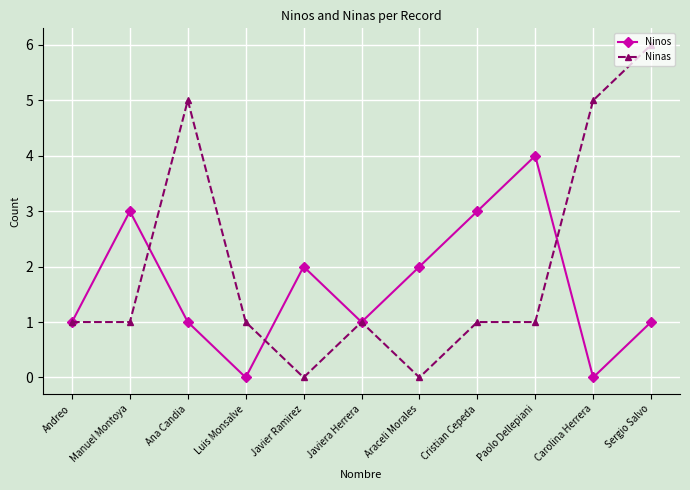

Which series has the largest range (max minus min)?

Ninas